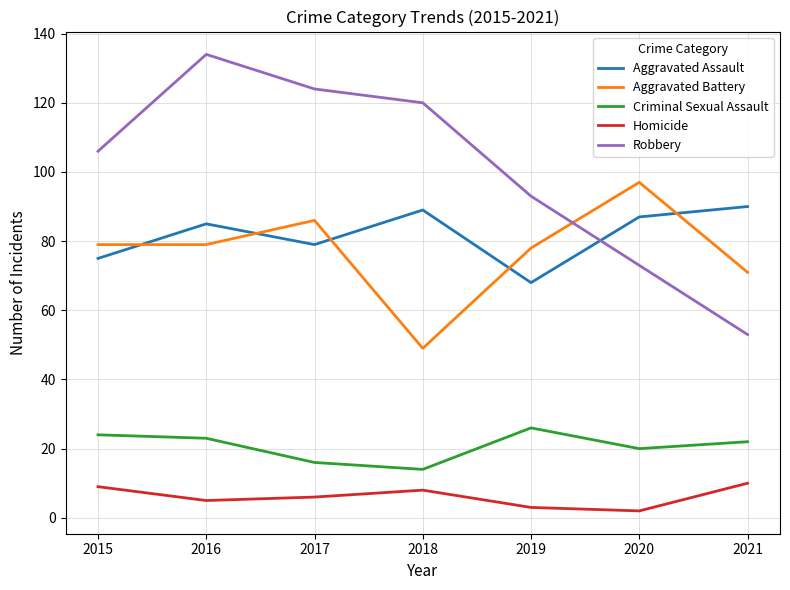

How many lines are shown in the chart?

5